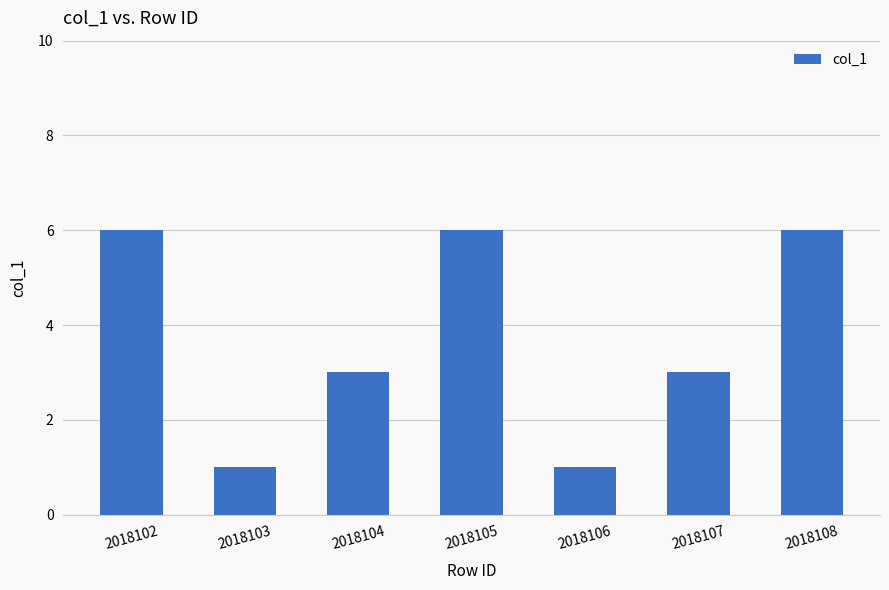

What is the difference between the maximum and second lowest values?

5